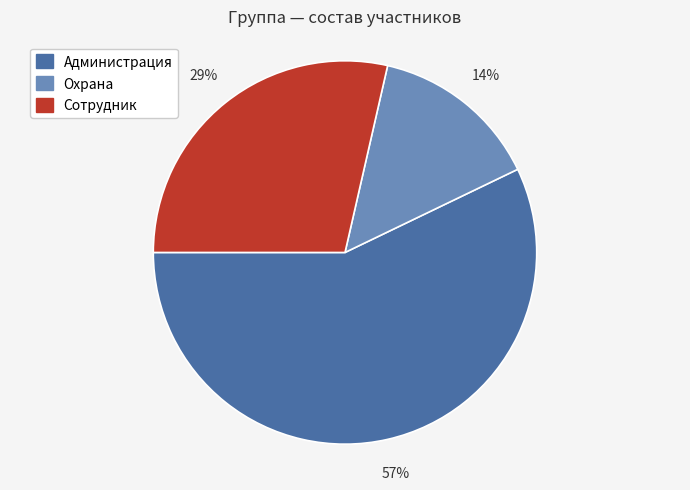

Is the sum of Охрана and Администрация greater than half?

Yes